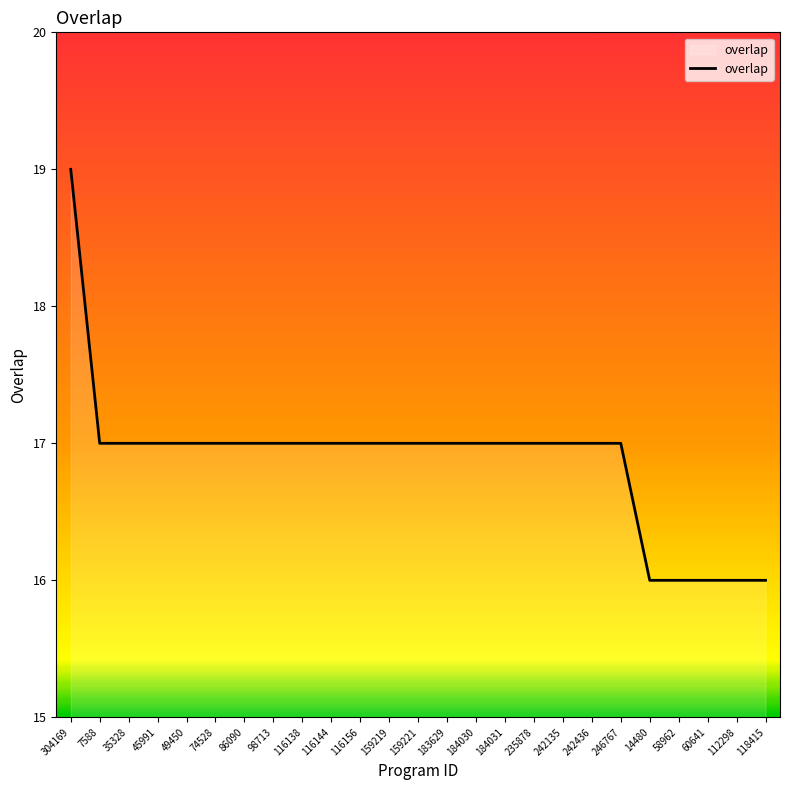

What is the ratio of the value at 74528 to the value at 86090?

1.0